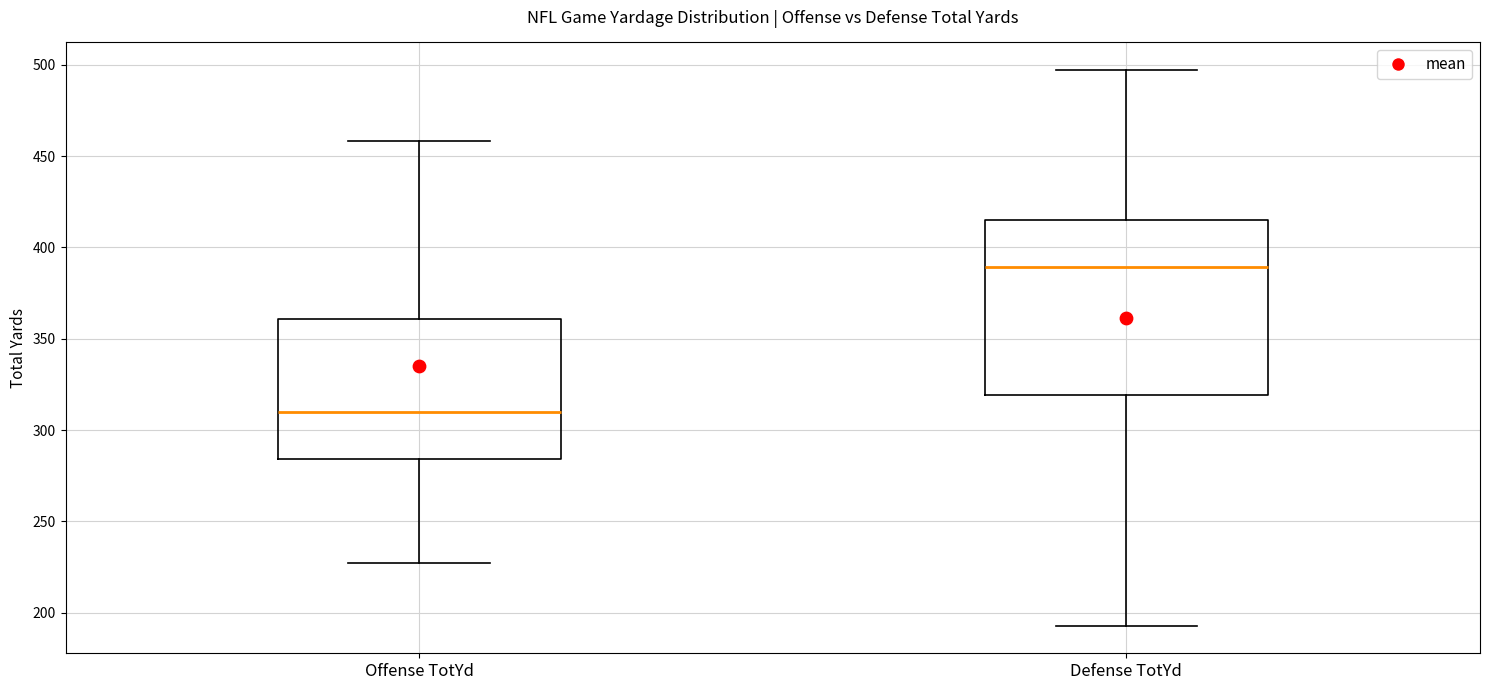

Reading left to right, transcribe this box plot: for each box, give where its median line is, the range the box spans, and where its two whiskers end, as read against the y-axis. The values are not printed on the chart, so give them approximately, as read against the axis.

Offense TotYd: median 310, box 285 to 360, whiskers 225 to 460
Defense TotYd: median 390, box 320 to 415, whiskers 195 to 495